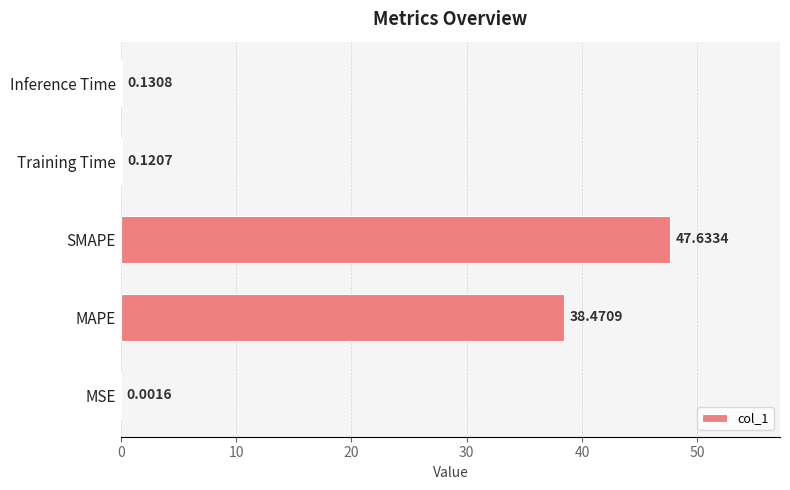

Which label corresponds to the largest value in the chart?

SMAPE